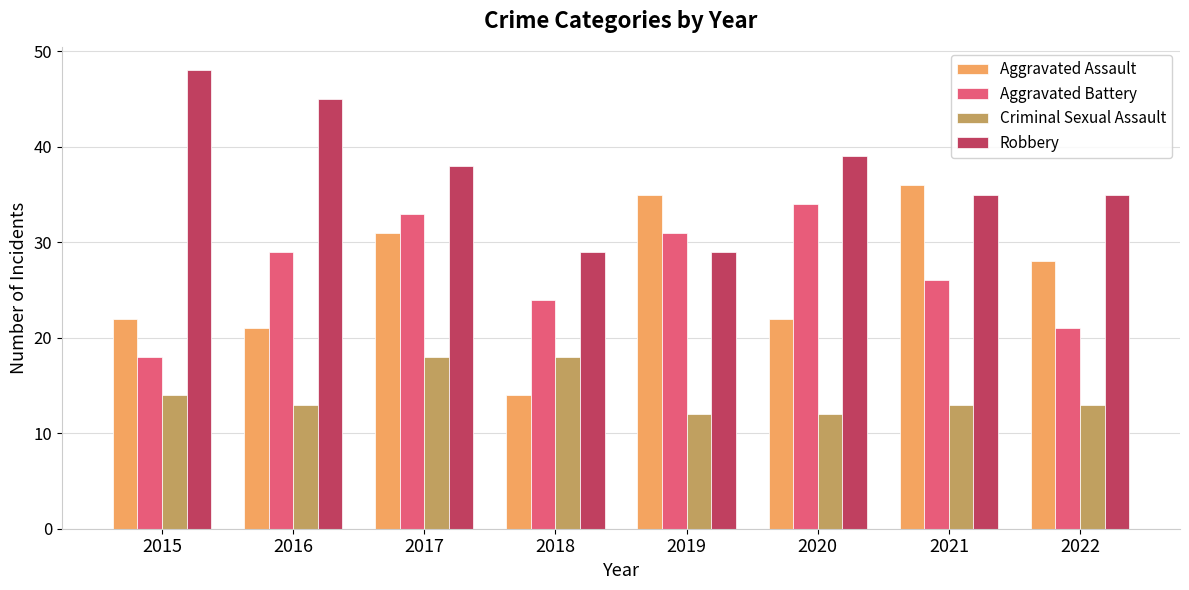

Rank the series at 2018 from lowest to highest value.

Aggravated Assault, Criminal Sexual Assault, Aggravated Battery, Robbery